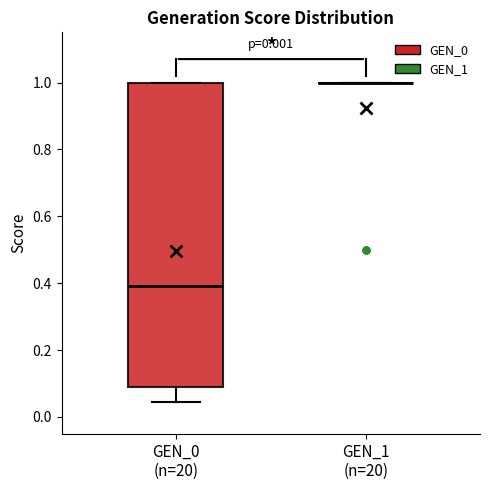

Which box is the tallest, from its lower edge to its upper edge?

GEN_0 (n=20)